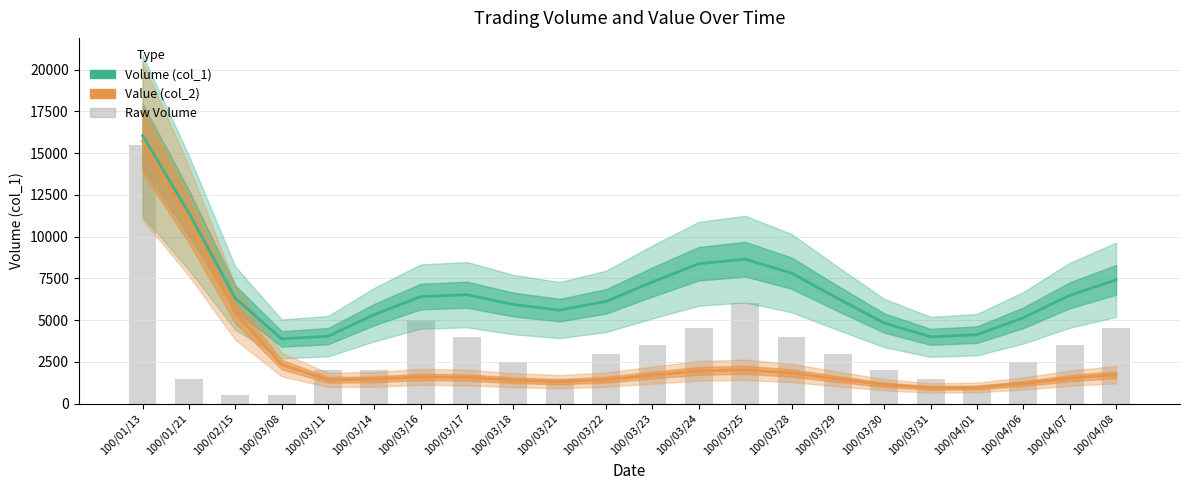

How many data points in Value (col_2) are less than 1565?

11